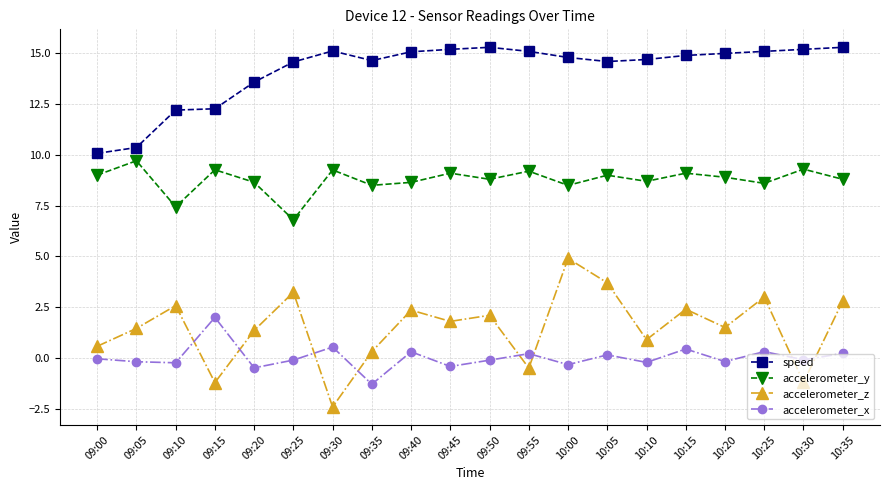

Where is the first local minimum for accelerometer_z?

09:15